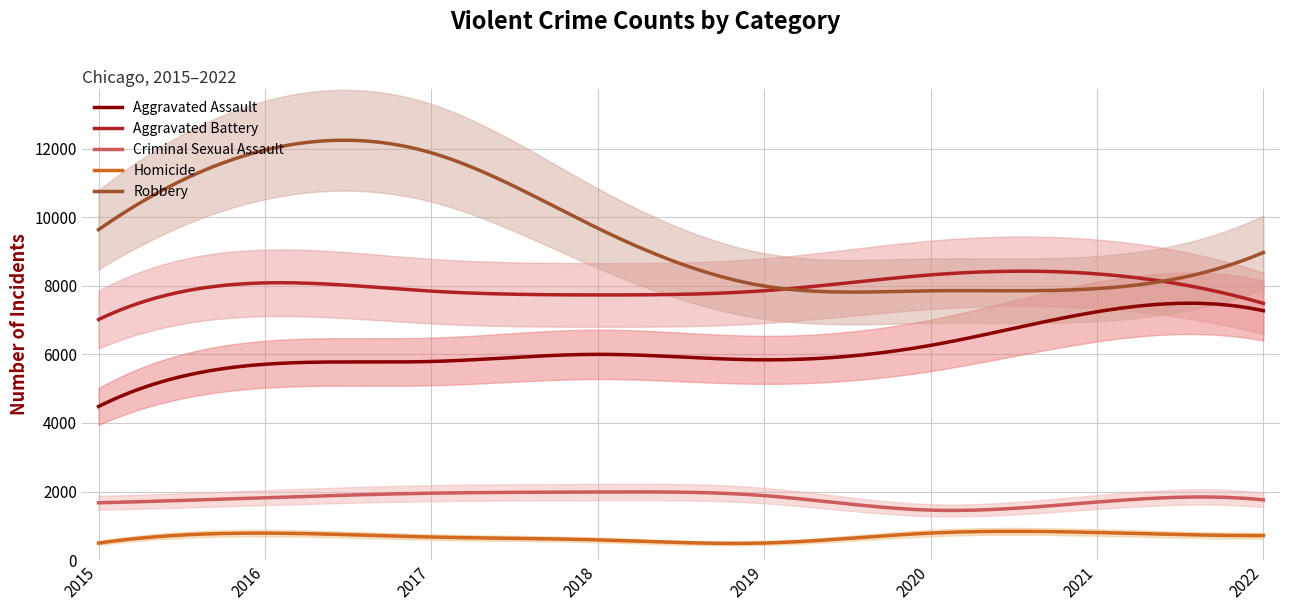

What are all the series names shown in the legend?

Aggravated Assault, Aggravated Battery, Criminal Sexual Assault, Homicide, Robbery